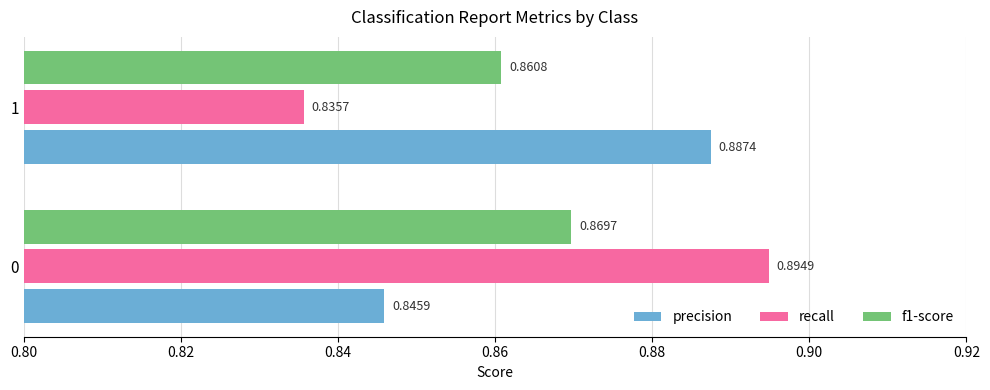

Which series has the widest spread of values?

recall